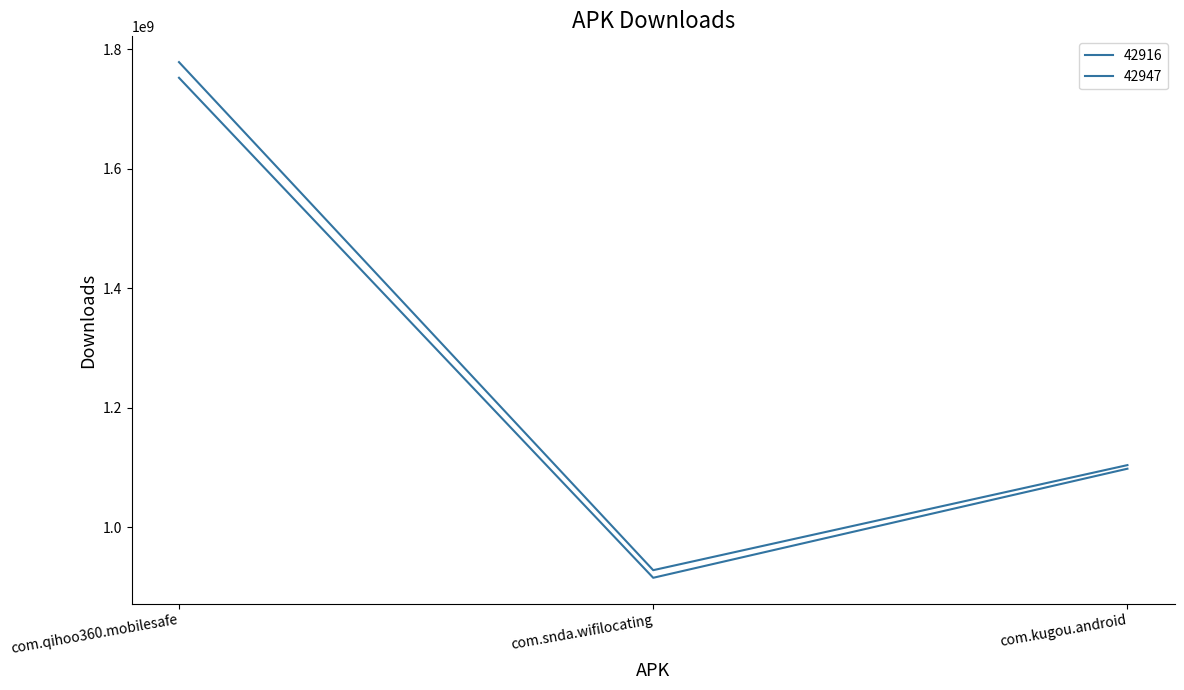

Does the chart display data point markers on the line(s)?

No